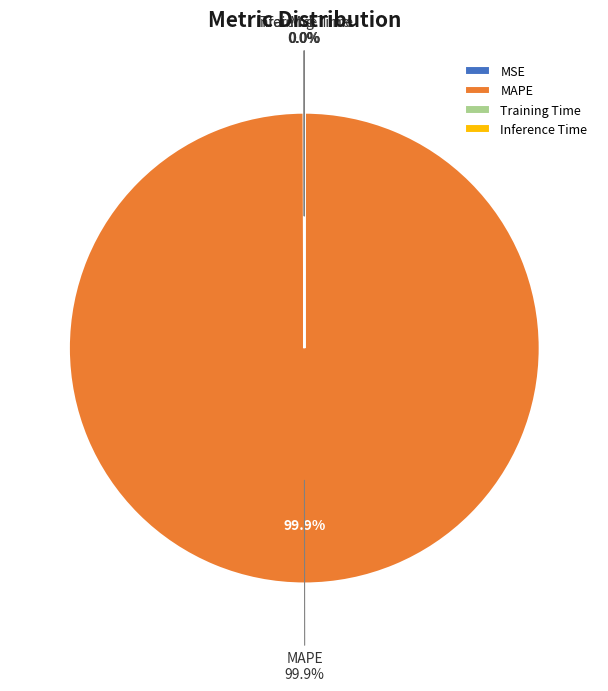

Which slice is the smallest?

Inference Time